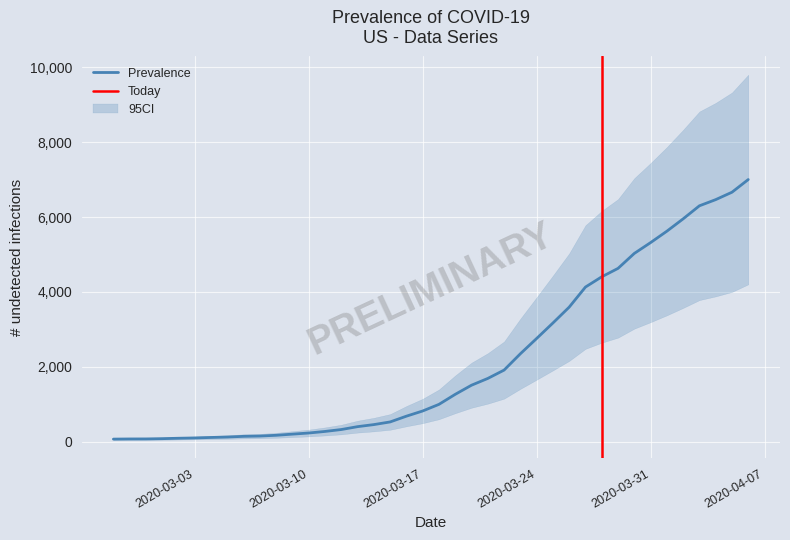

What is the value of the 22nd point from the left?

1261